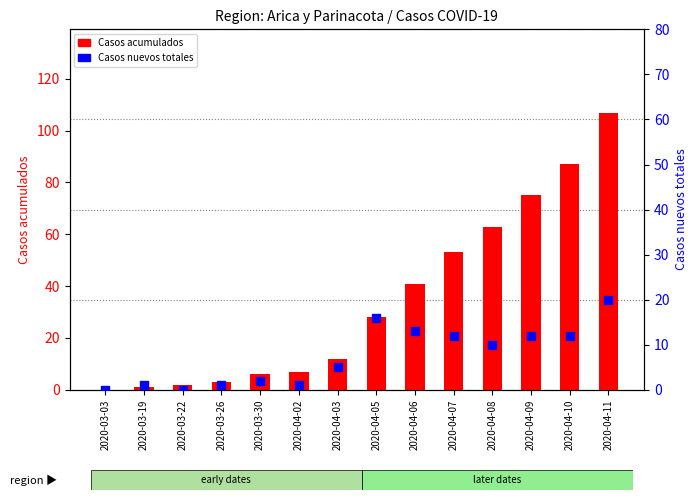

Which series has the largest Y range (max minus min)?

Casos acumulados